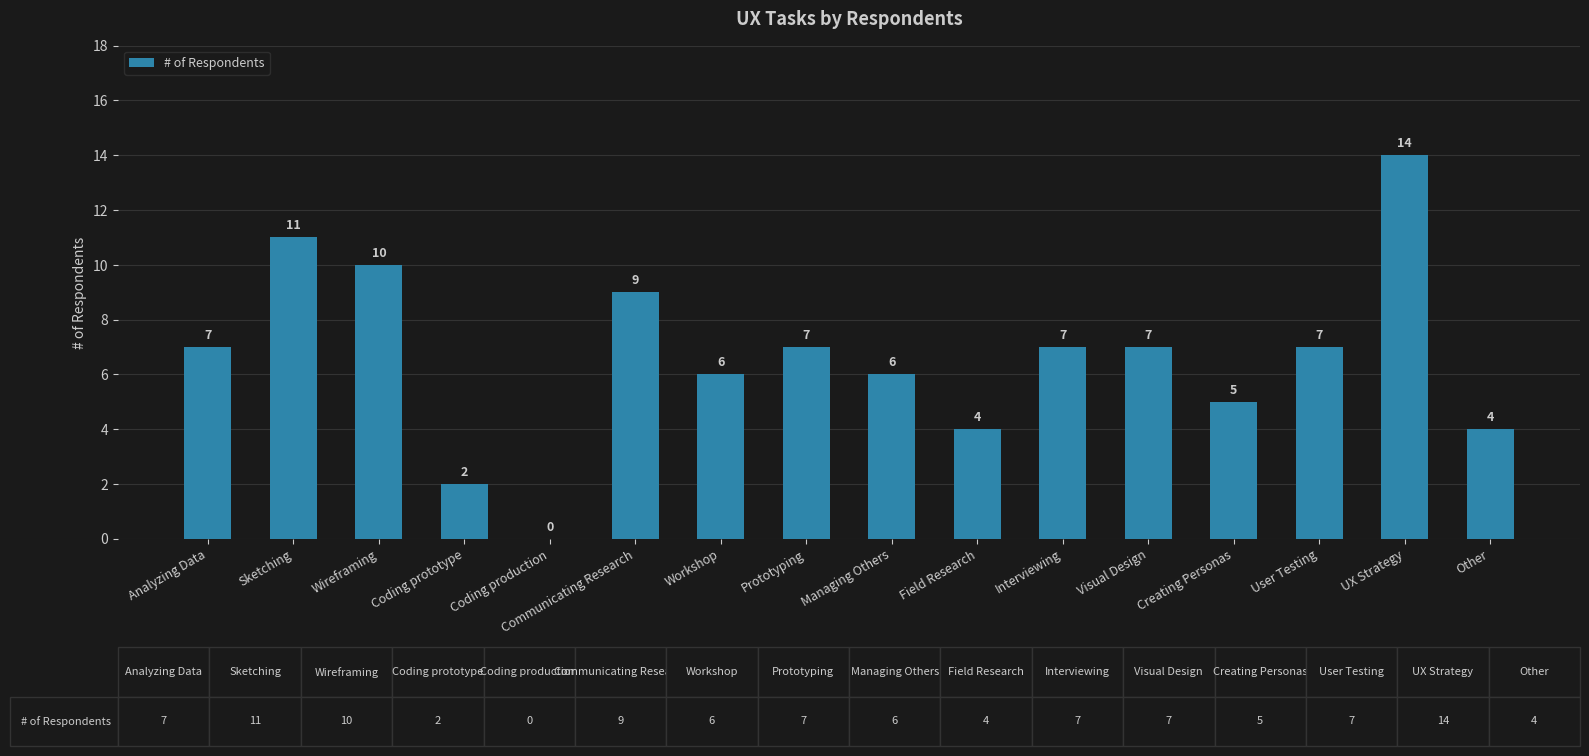

What is the sum of all values?

106